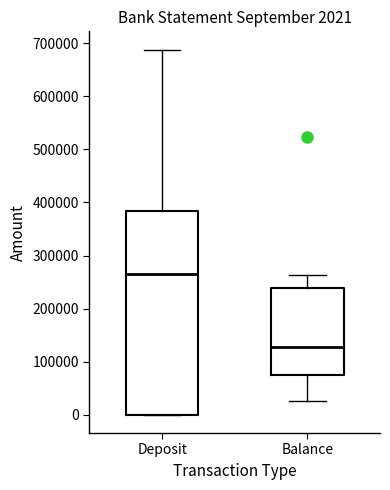

Comparing the boxes themselves (not the whiskers), which one is the tallest?

Deposit